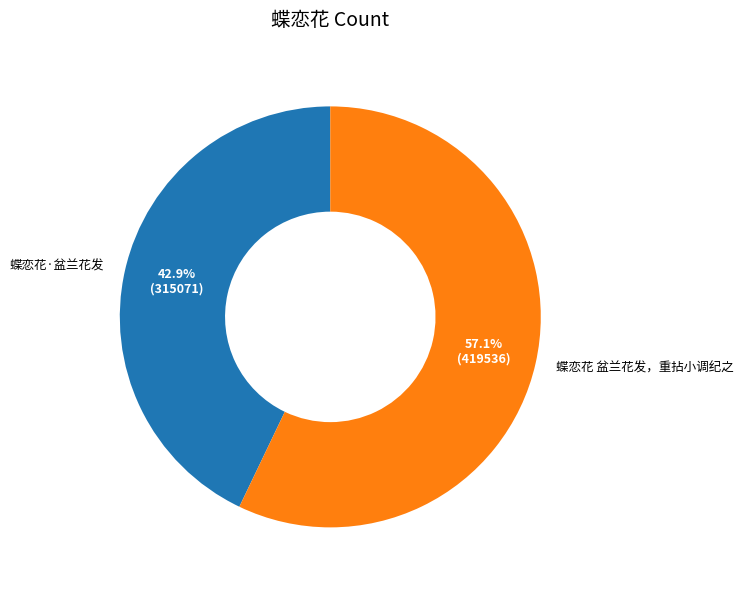

The 蝶恋花·盆兰花发 slice represents 43% of the pie. True or false?

True